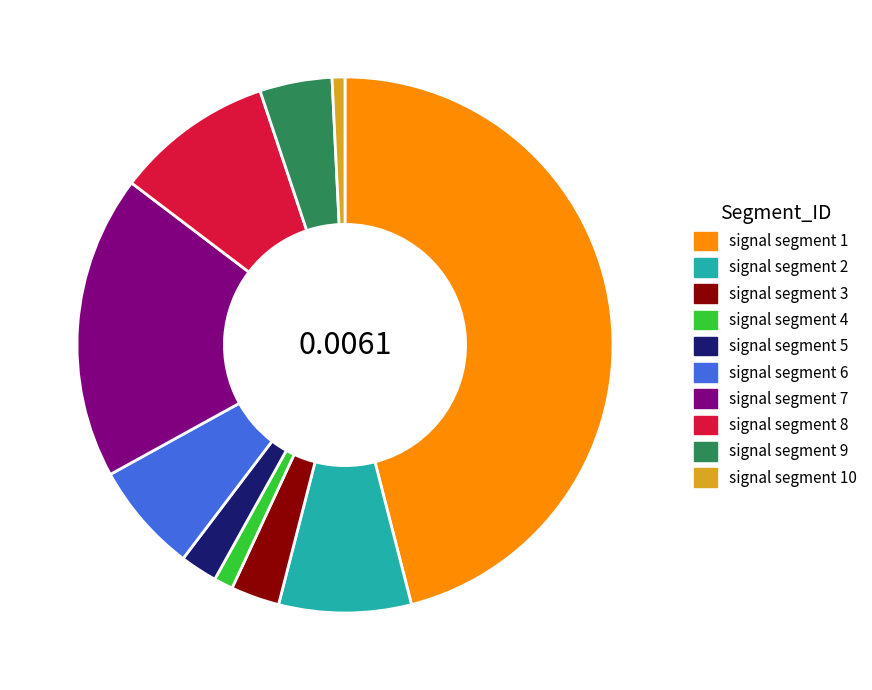

Which has a higher value, signal segment 9 or signal segment 3?

signal segment 9